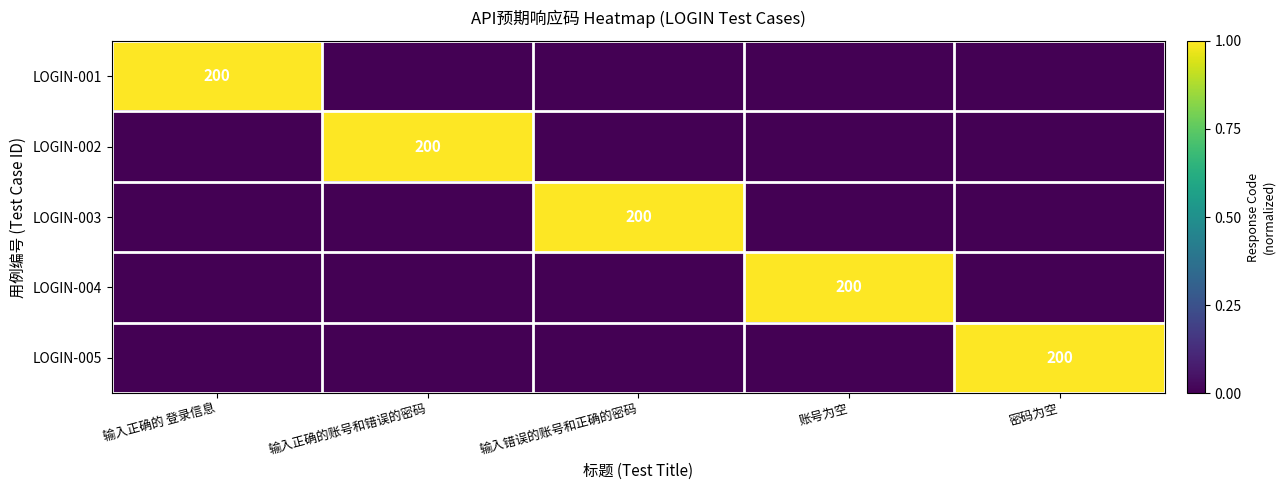

Count the number of data series in this chart.

5